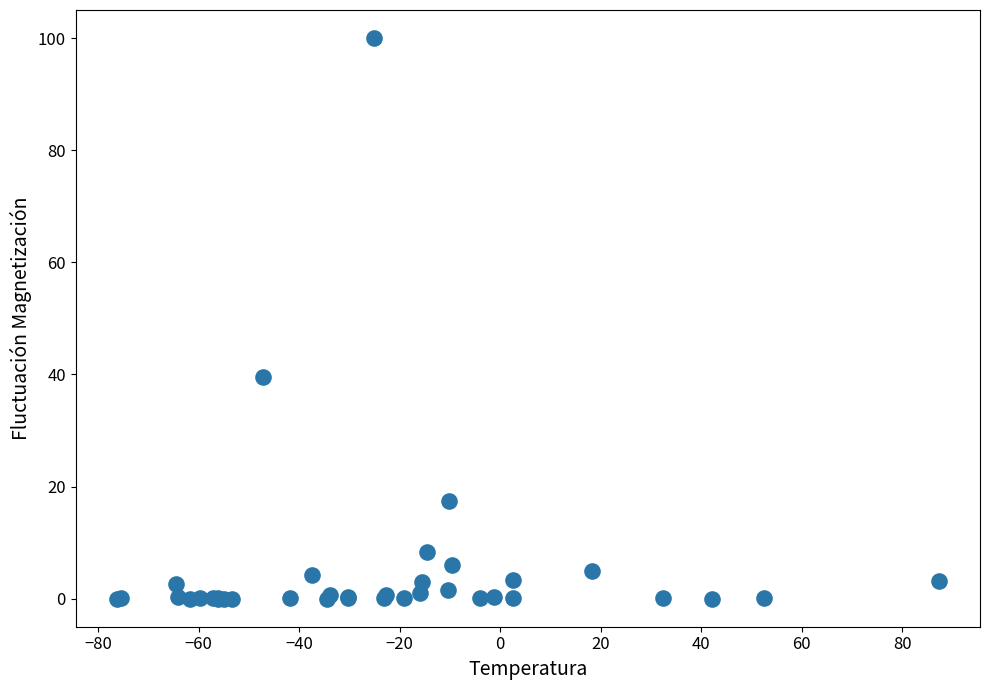

What Y value in the scatter plot is closest to 50?

39.6